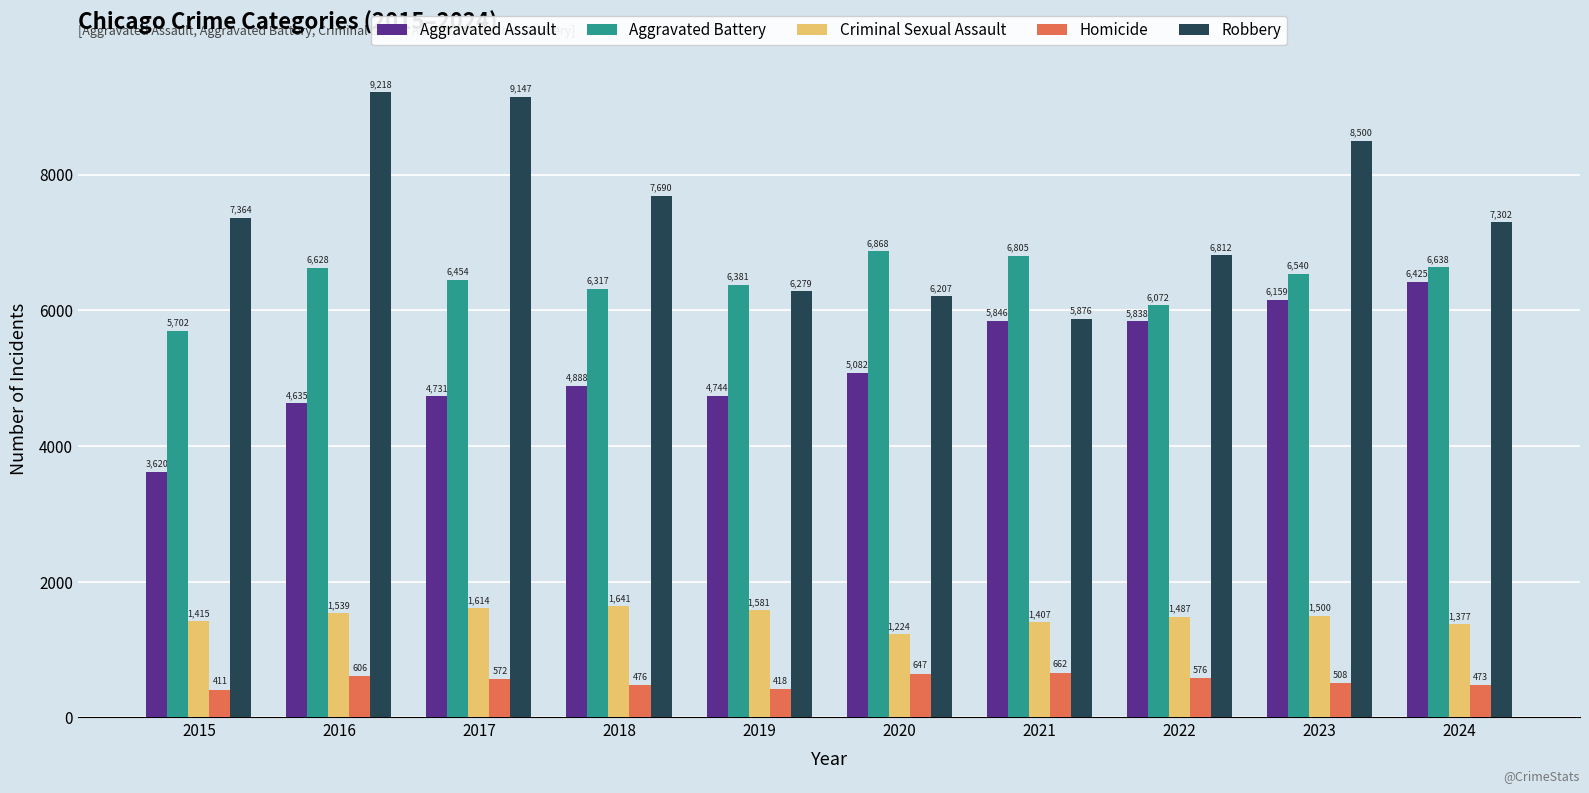

What is the sum of all Criminal Sexual Assault values?

14785